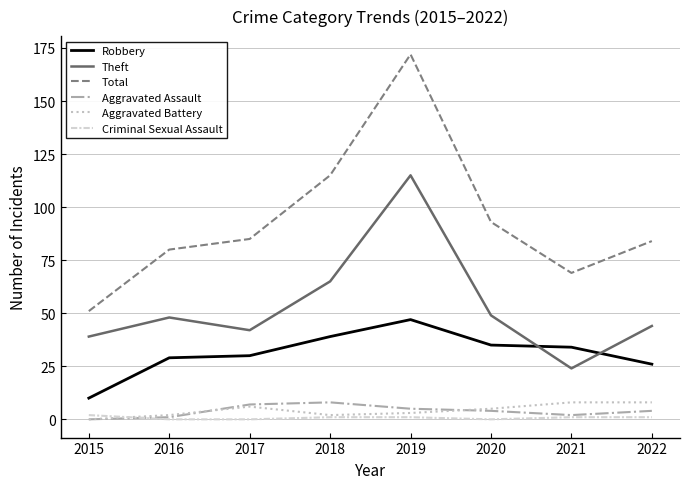

Which series has the largest total across all categories?

Total